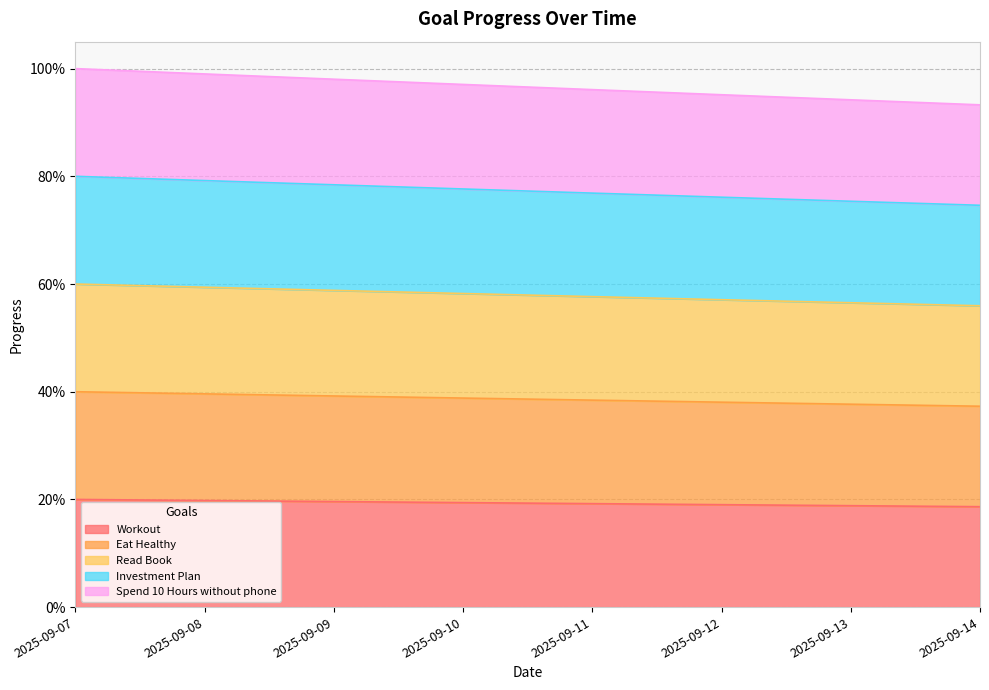

Rank the series by their average value, from highest to lowest.

Spend 10 Hours without phone, Investment Plan, Read Book, Eat Healthy, Workout